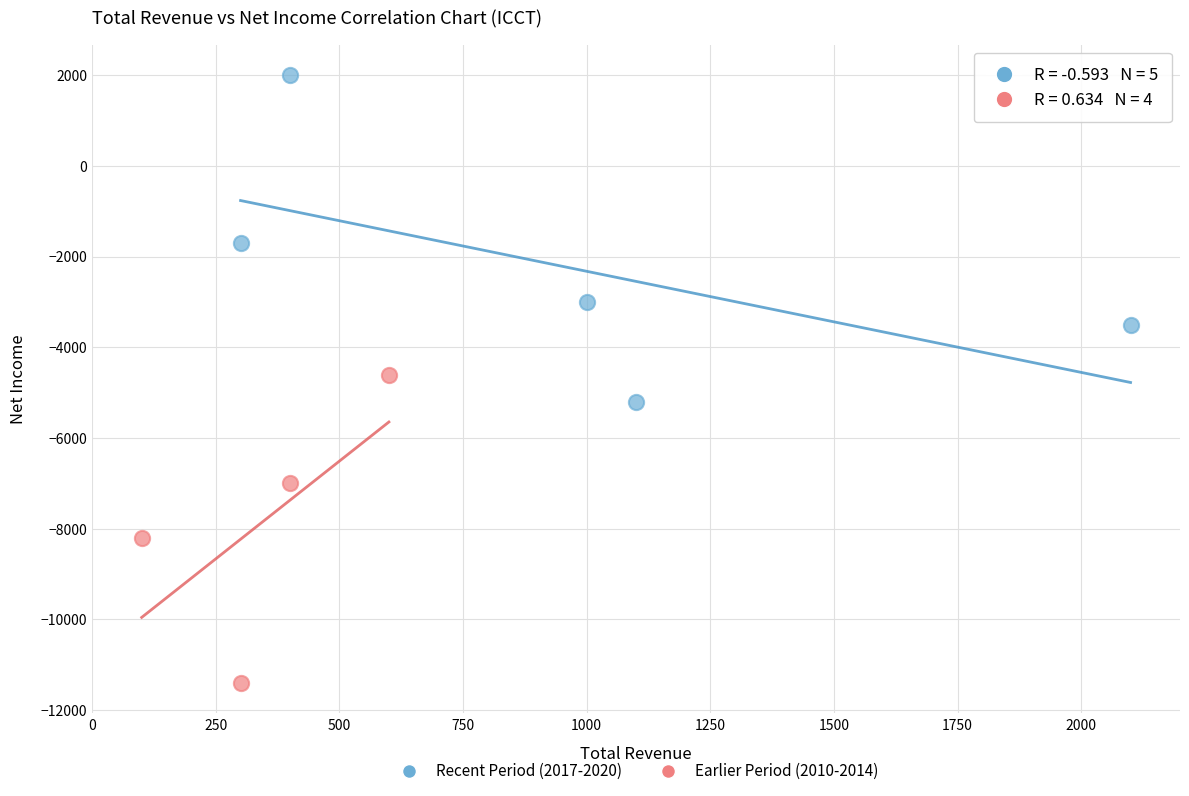

Which series reaches the minimum Y coordinate?

Earlier Period (2010-2014)